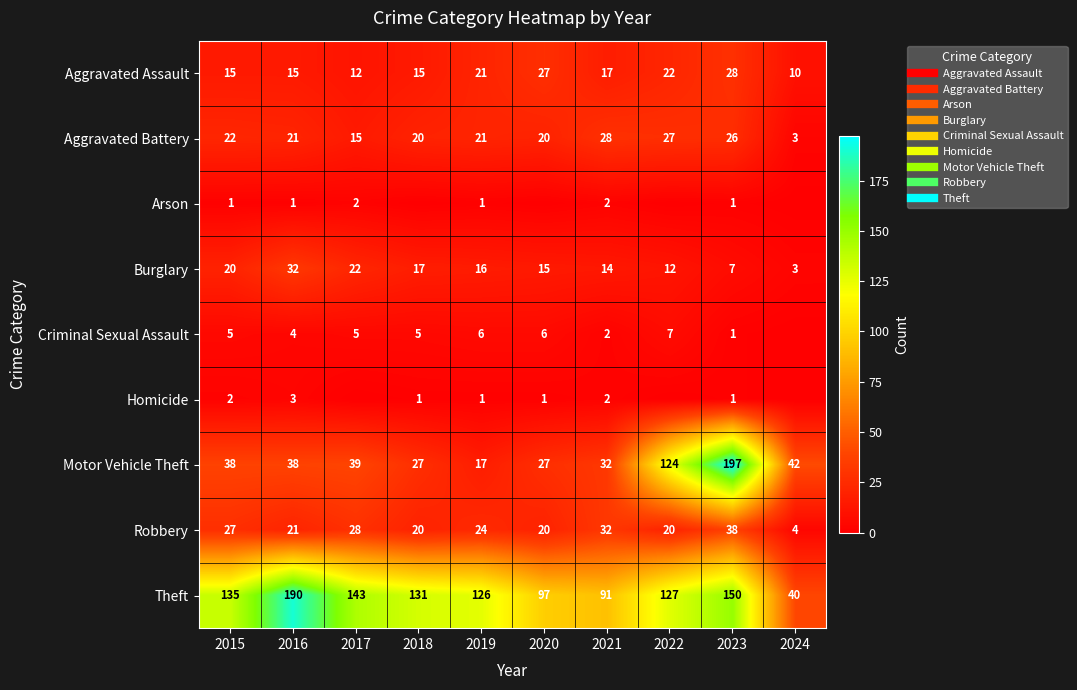

Which label corresponds to the smallest value in the chart?

2018